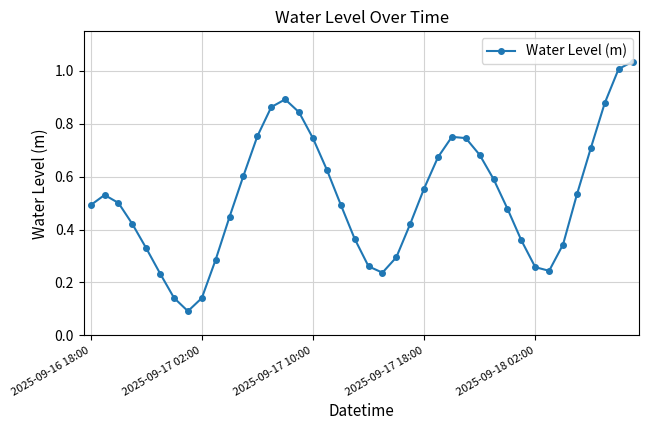

True or false: there are more than 2 points higher than both neighbors.

True